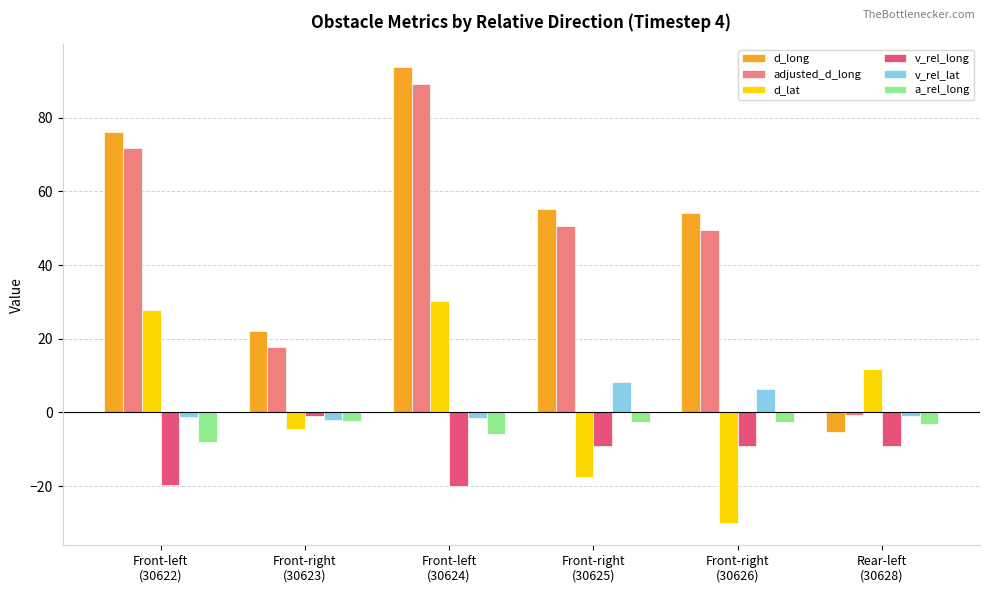

What are all the series names shown in the legend?

d_long, adjusted_d_long, d_lat, v_rel_long, v_rel_lat, a_rel_long